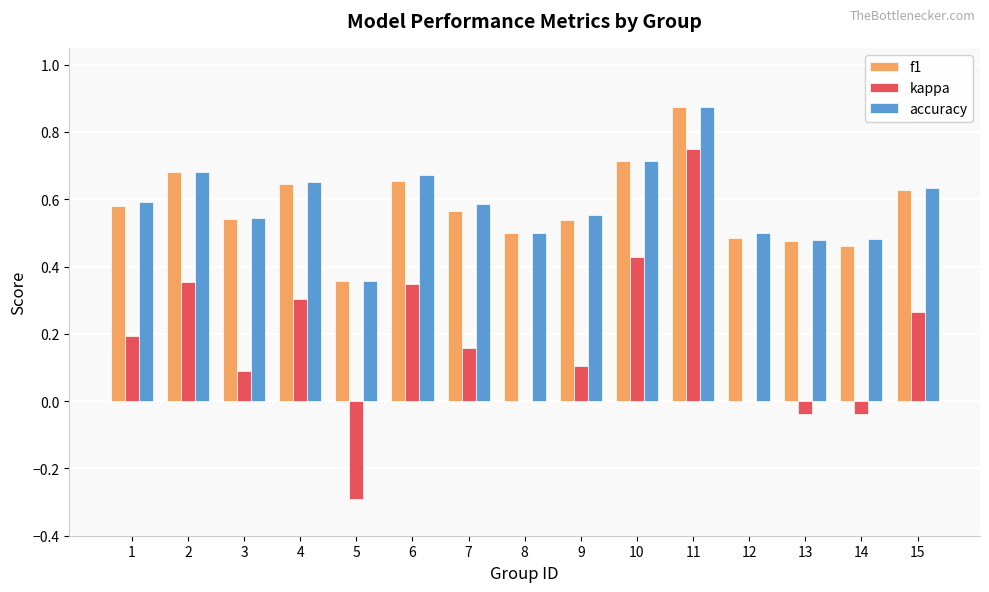

What is the sum of all f1 values?

8.7